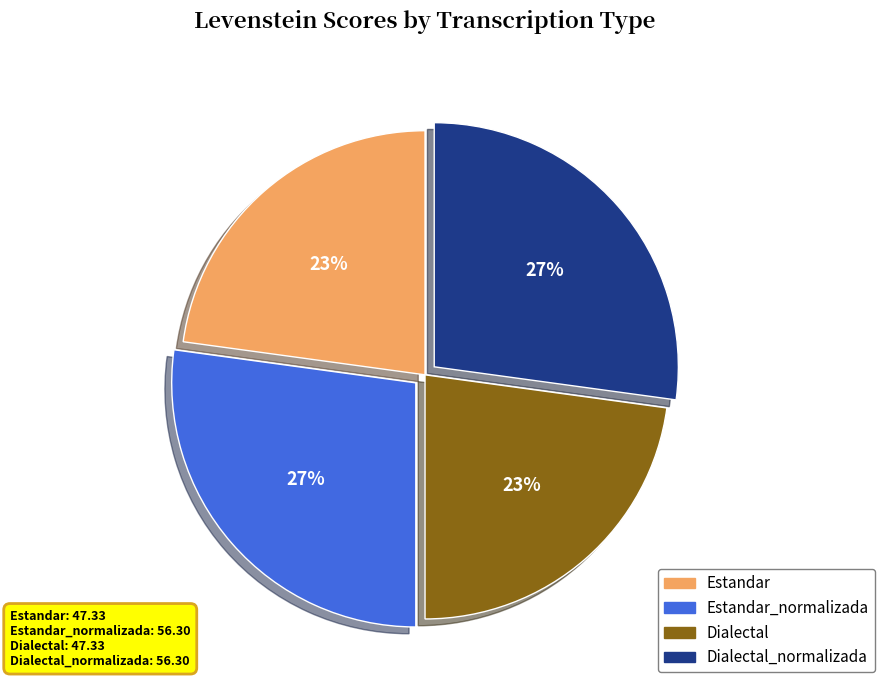

Is there any slice that represents more than half of the pie?

No